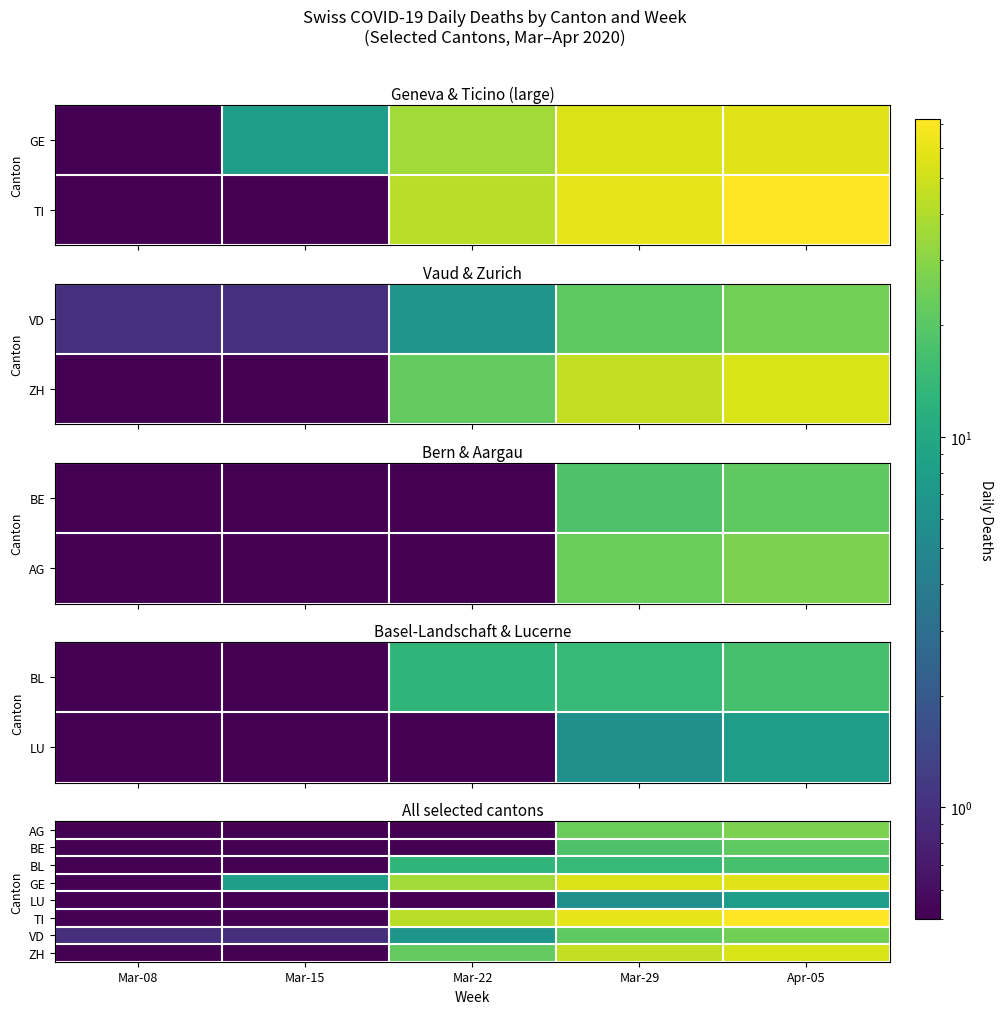

Is it true that LU equals 0.5 at Mar-22?

True